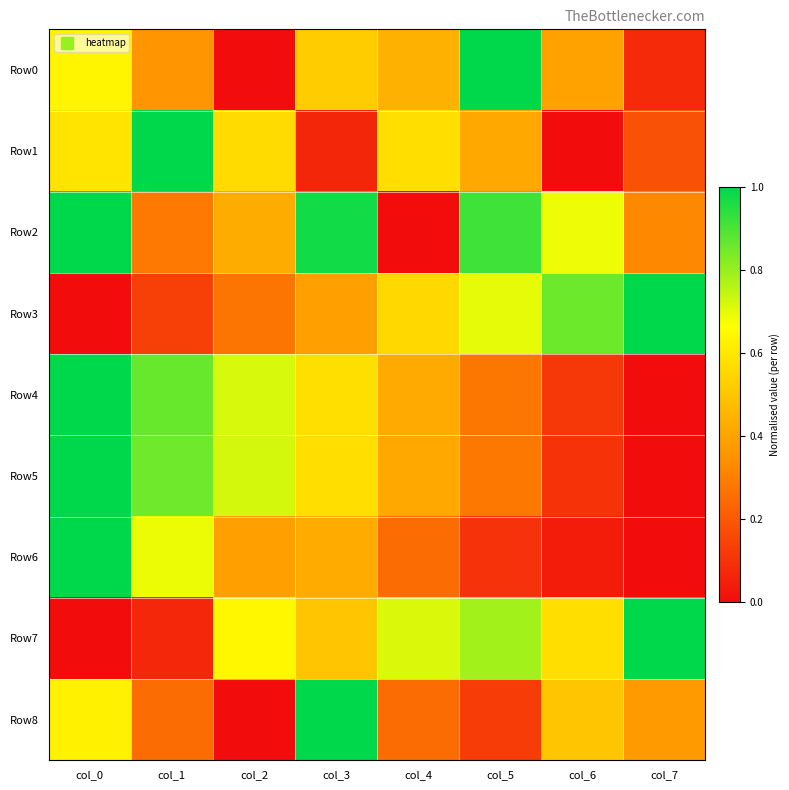

How many categories are shown in the chart?

8